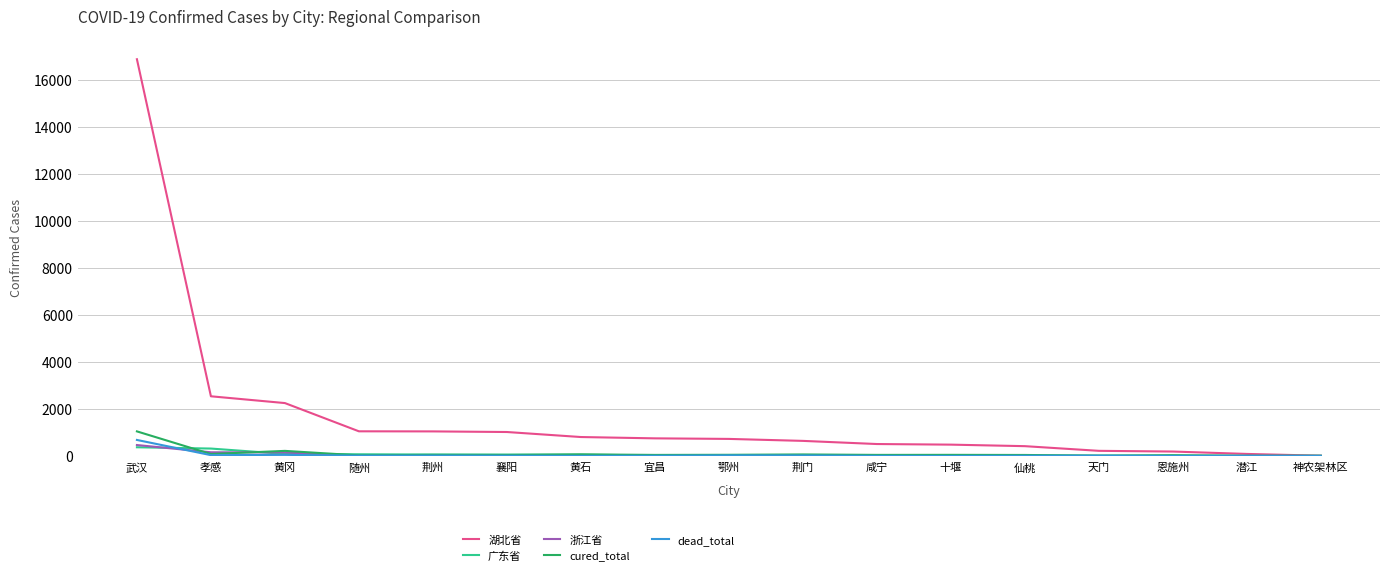

Does the chart have visible grid lines?

Yes